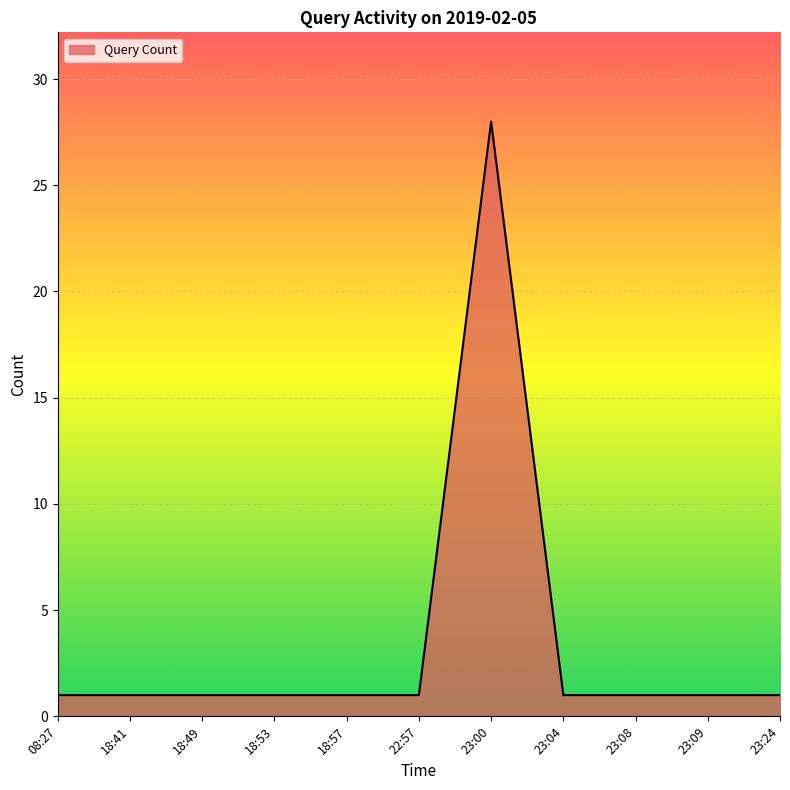

What position from the right is 18:57?

7